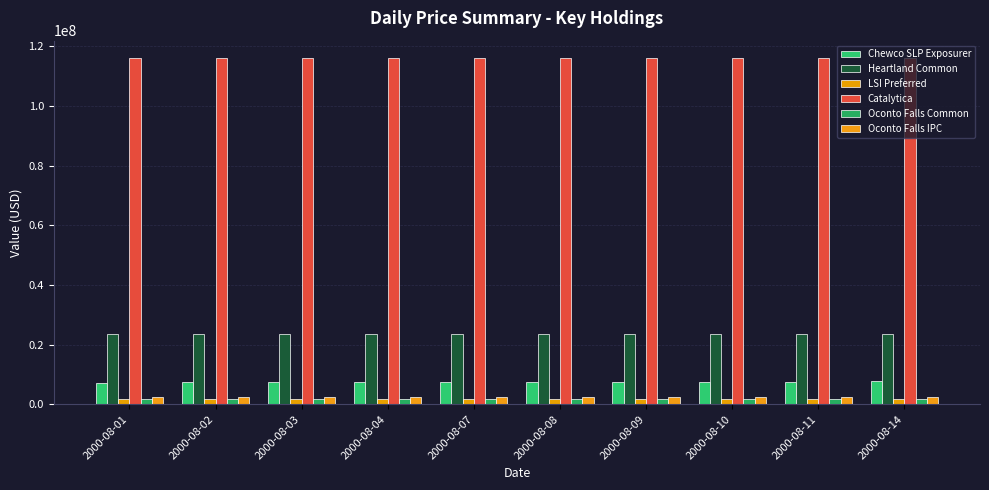

Reading right to left, what are all the values shown in this chart?

Chewco SLP Exposurer: 2000-08-14=7765227.1	2000-08-11=7624613.2	2000-08-10=7589274.5	2000-08-09=7558431.6	2000-08-08=7549277.4	2000-08-07=7578795.0	2000-08-04=7458213.1	2000-08-03=7523398.7	2000-08-02=7404719.3	2000-08-01=7305134.8
Heartland Common: 2000-08-14=23507915.0	2000-08-11=23507915.0	2000-08-10=23507915.0	2000-08-09=23507915.0	2000-08-08=23507915.0	2000-08-07=23507915.0	2000-08-04=23507915.0	2000-08-03=23507915.0	2000-08-02=23507915.0	2000-08-01=23507915.0
LSI Preferred: 2000-08-14=1822363.0	2000-08-11=1822363.0	2000-08-10=1822363.0	2000-08-09=1822363.0	2000-08-08=1822363.0	2000-08-07=1822363.0	2000-08-04=1822363.0	2000-08-03=1822363.0	2000-08-02=1822363.0	2000-08-01=1822363.0
Catalytica: 2000-08-14=116115000.0	2000-08-11=116115000.0	2000-08-10=116115000.0	2000-08-09=116115000.0	2000-08-08=116115000.0	2000-08-07=116115000.0	2000-08-04=116115000.0	2000-08-03=116115000.0	2000-08-02=116115000.0	2000-08-01=116115000.0
Oconto Falls Common: 2000-08-14=1803840.0	2000-08-11=1803840.0	2000-08-10=1803840.0	2000-08-09=1803840.0	2000-08-08=1803840.0	2000-08-07=1803840.0	2000-08-04=1803840.0	2000-08-03=1803840.0	2000-08-02=1803840.0	2000-08-01=1803840.0
Oconto Falls IPC: 2000-08-14=2300803.0	2000-08-11=2300803.0	2000-08-10=2300803.0	2000-08-09=2300803.0	2000-08-08=2300803.0	2000-08-07=2300803.0	2000-08-04=2300803.0	2000-08-03=2300803.0	2000-08-02=2300803.0	2000-08-01=2300803.0